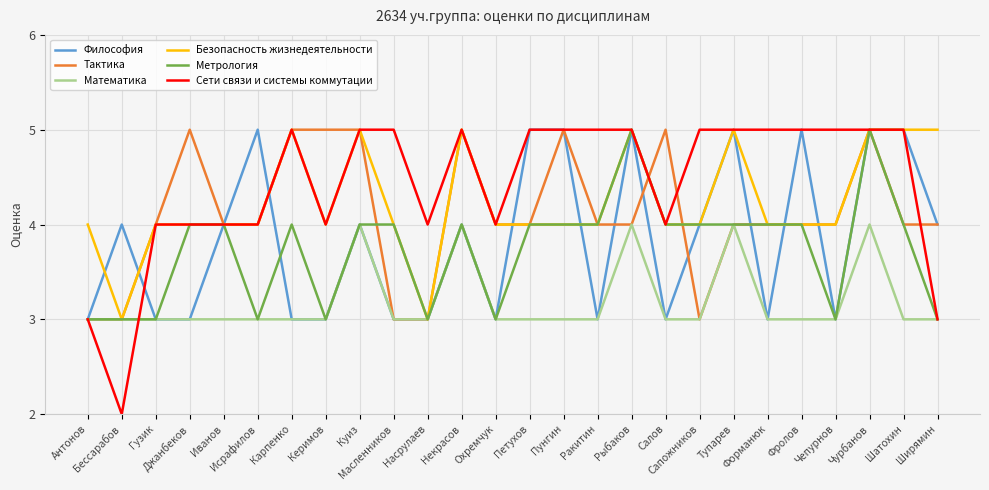

Which series has the widest spread of values?

Сети связи и системы коммутации